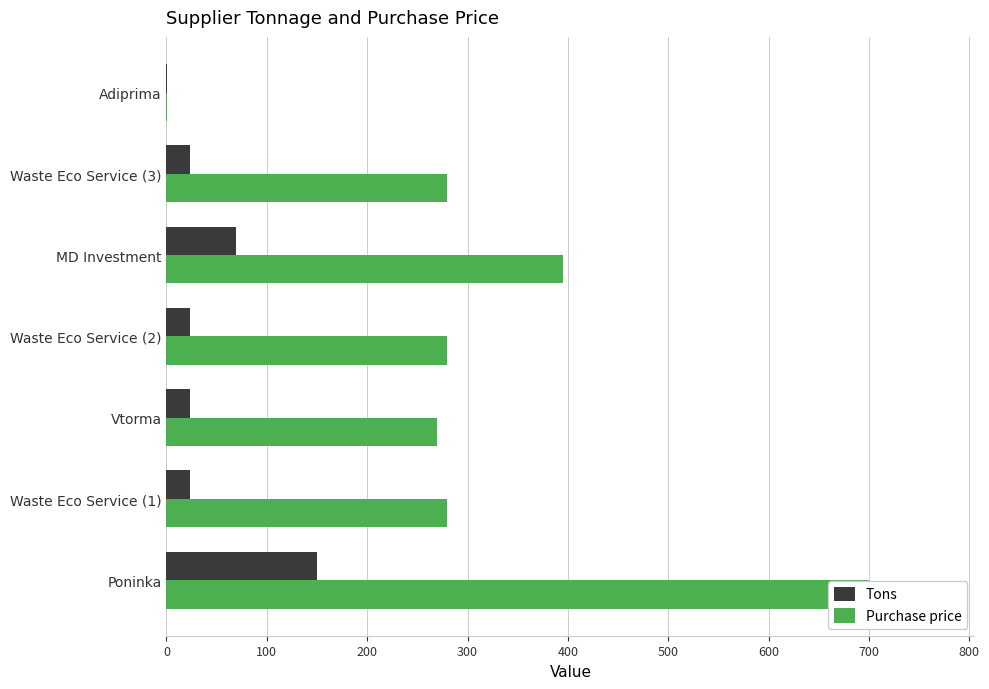

Reading right to left, extract all data points from this chart.

Tons: 1	23	69	23	23	23	150
Purchase price: 1	280	395	280	270	280	700